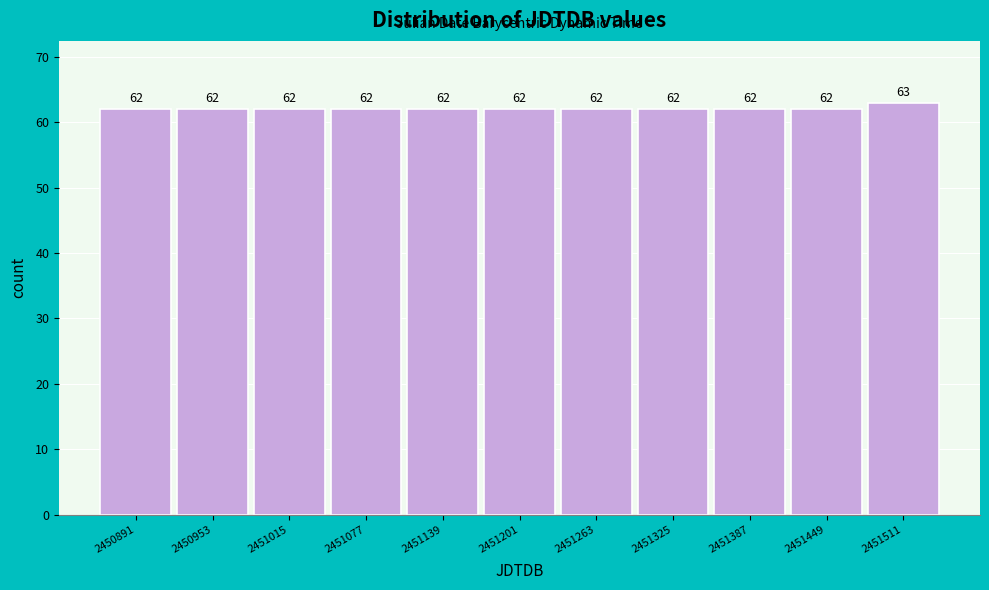

Reading left to right, transcribe this chart: for each bar, give the range it covers on the x-axis and its height. The bar edges are not printed on the chart, so give them approximately, as read against the axis.

2450860 to 2450920: 62
2450920 to 2450980: 62
2450980 to 2451050: 62
2451050 to 2451110: 62
2451110 to 2451170: 62
2451170 to 2451230: 62
2451230 to 2451290: 62
2451290 to 2451360: 62
2451360 to 2451420: 62
2451420 to 2451480: 62
2451480 to 2451540: 63